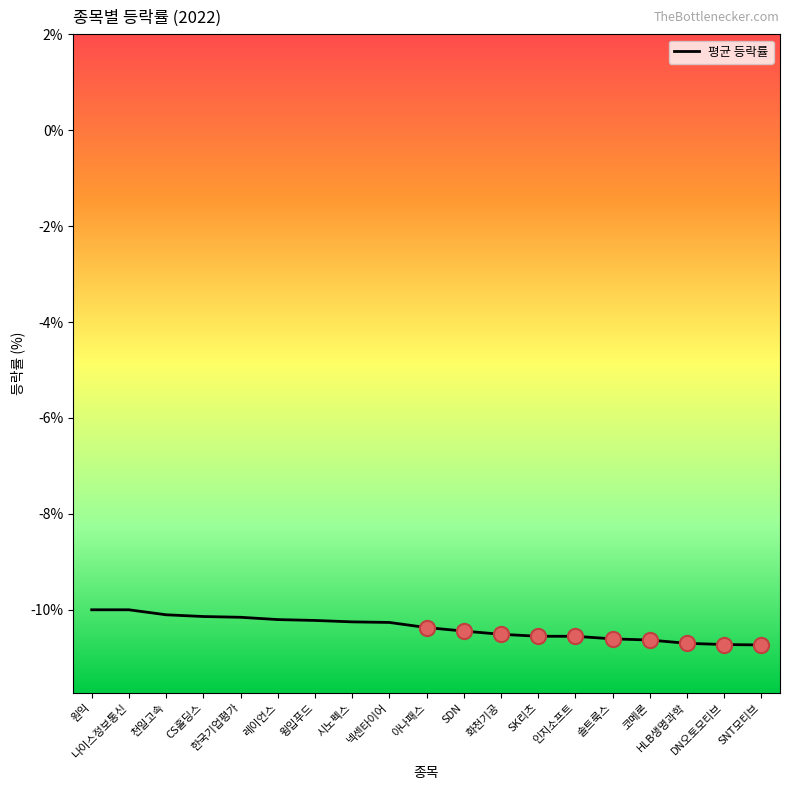

Which has a higher value, 천일고속 or 솔트룩스?

천일고속